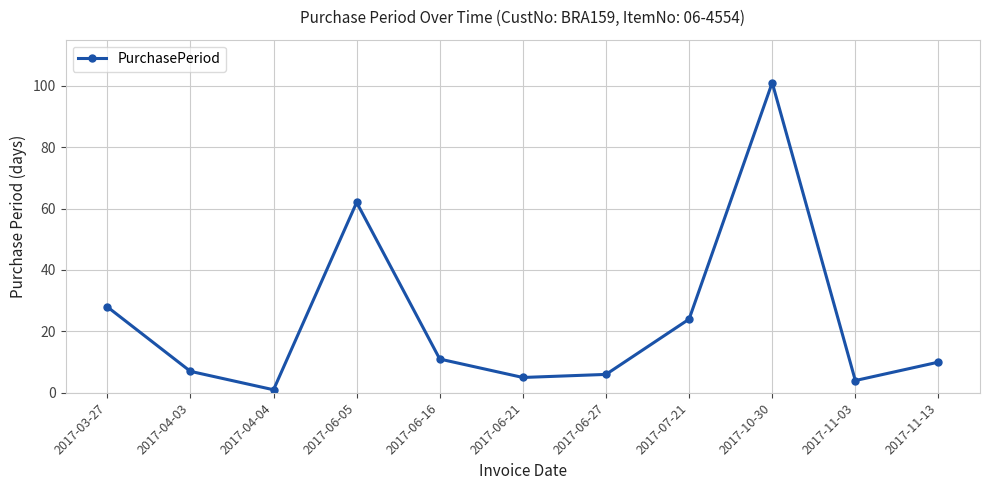

True or false: the data shows 101 at 2017-10-30.

True